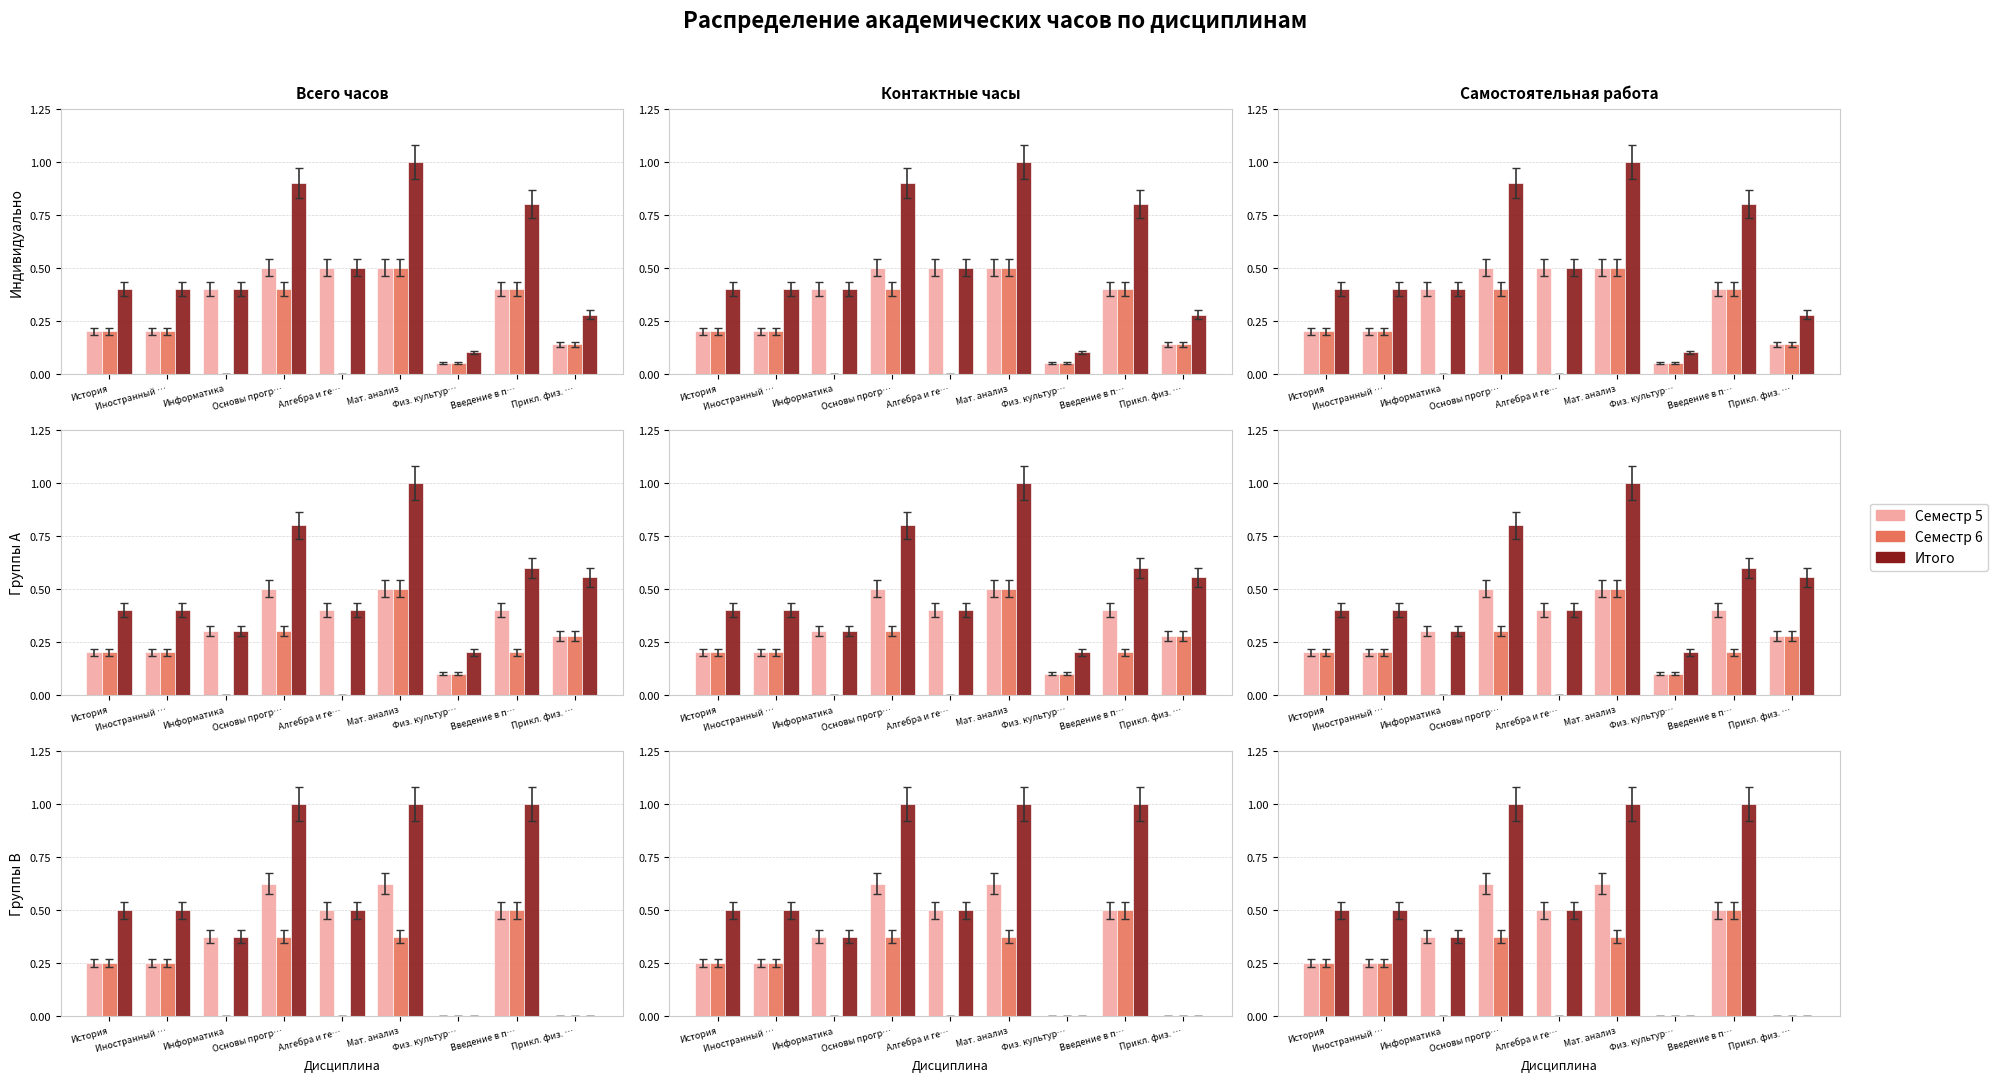

Reading right to left, transcribe all the data shown in this chart.

Семестр 5: 0.0	0.5	0.0	0.6	0.5	0.6	0.4	0.2	0.2
Семестр 6: 0.0	0.5	0.0	0.4	0.0	0.4	0.0	0.2	0.2
Итого: 0.0	1.0	0.0	1.0	0.5	1.0	0.4	0.5	0.5